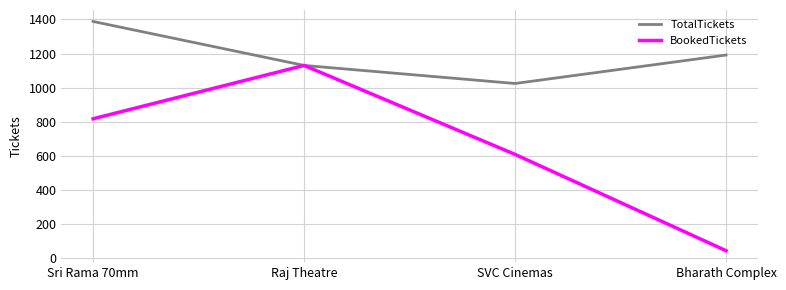

At which category does BookedTickets reach its first local peak?

Raj Theatre